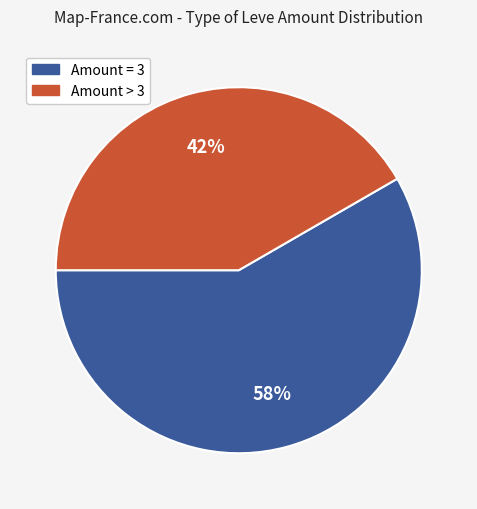

Is there any slice that represents more than half of the pie?

Yes